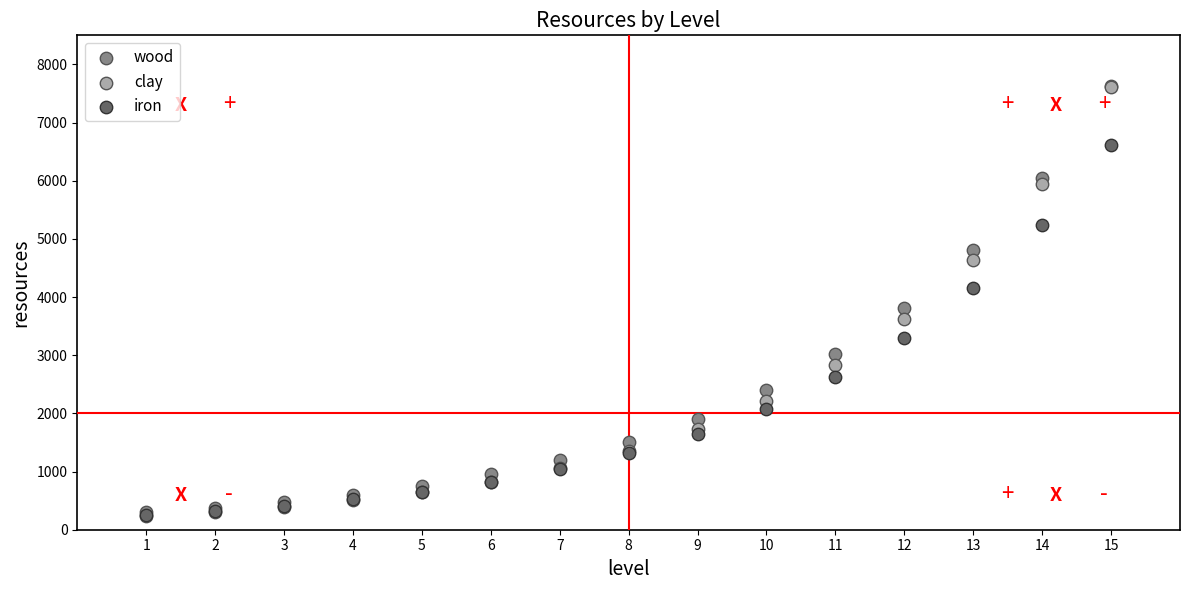

Across all series, what Y value is closest to 3933?

3812